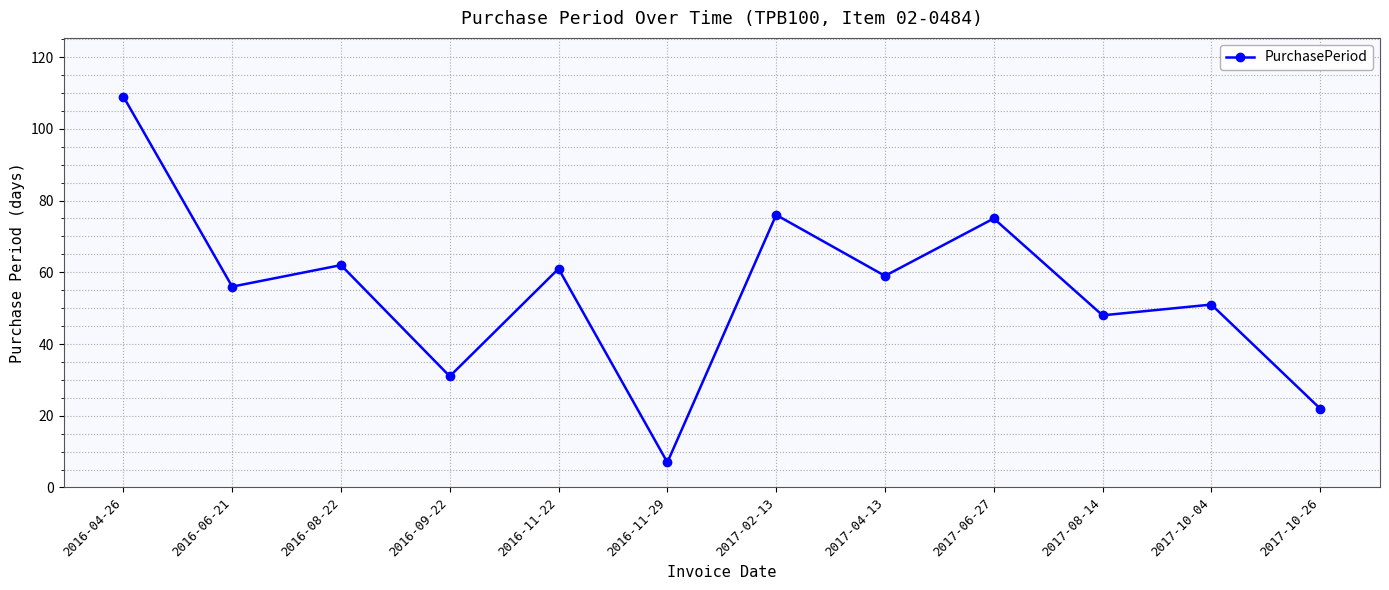

How many interior local peaks (higher than both neighbors) does the data have?

5